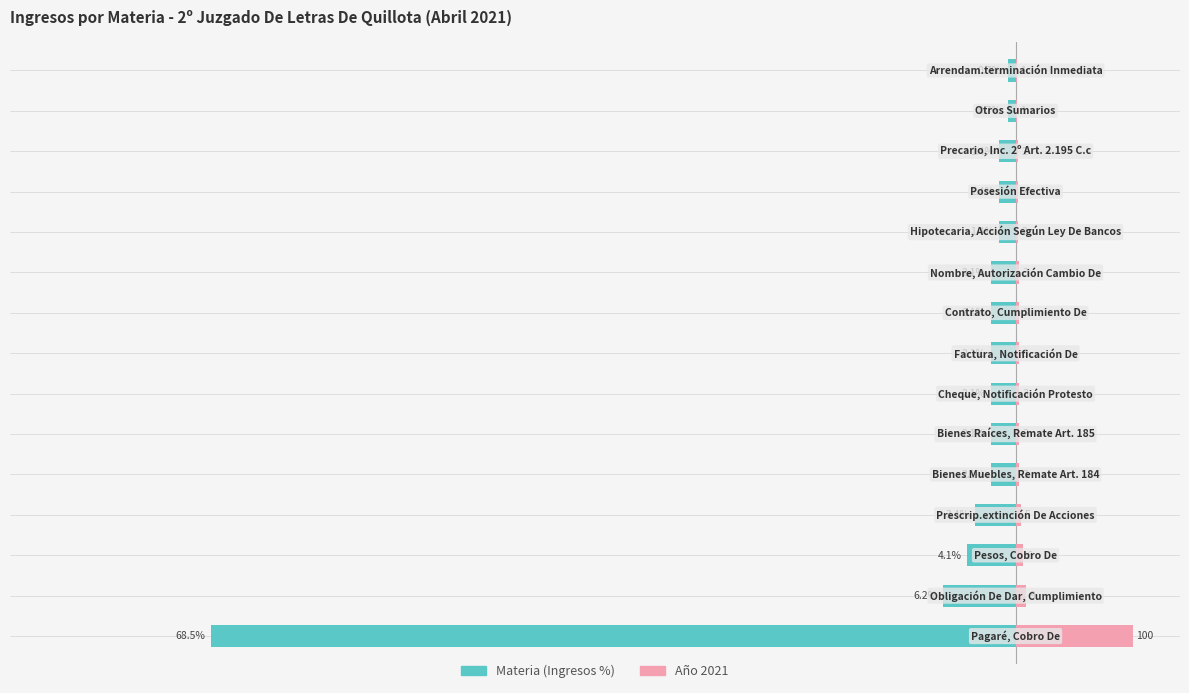

What value does the Materia (Ingresos) series have at 3?

-3.4